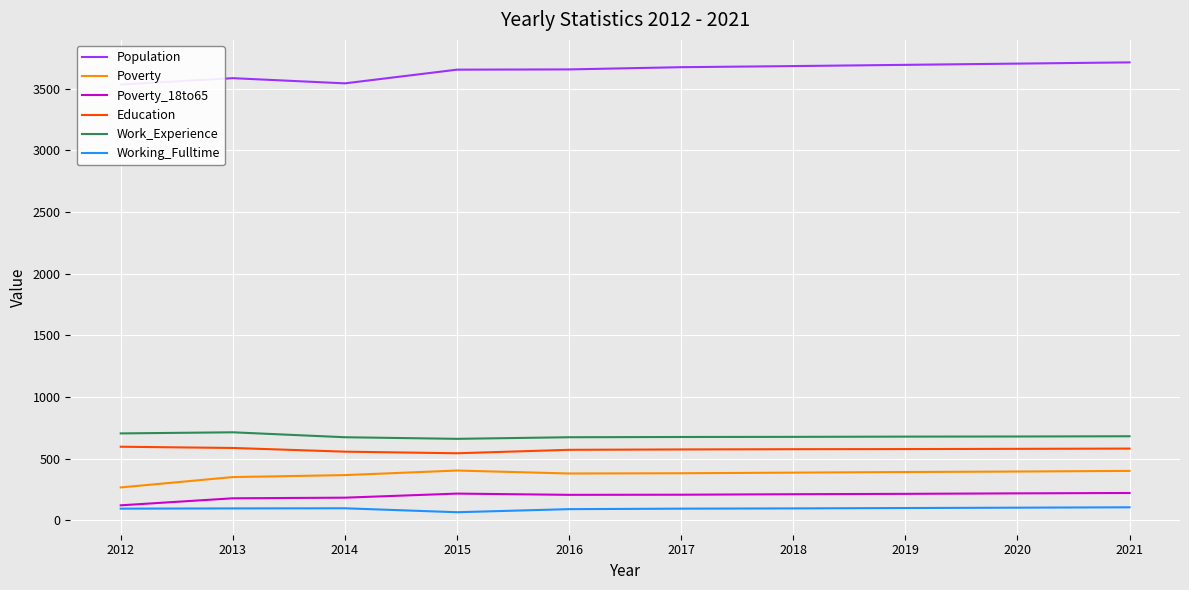

Is the value of Poverty at 2013 greater than the value of Education at 2012?

No